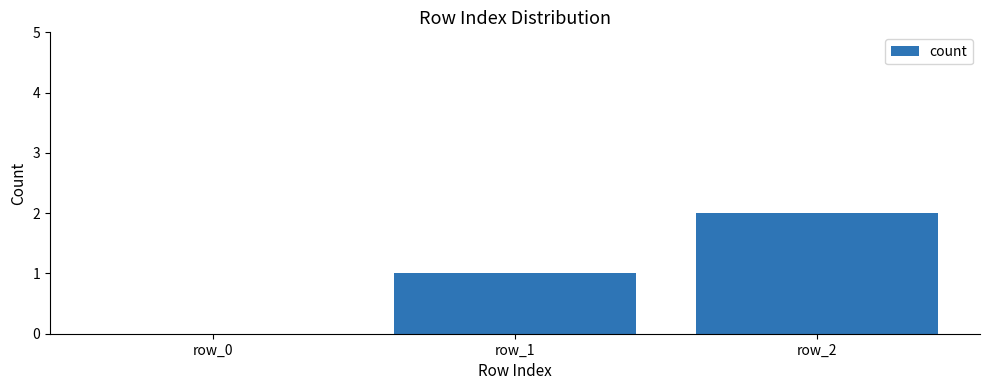

How many positive values are there?

2